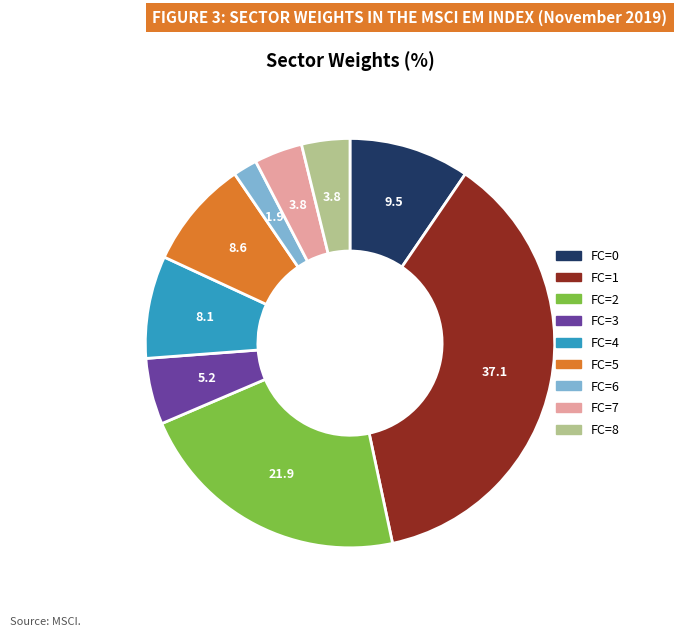

Does any single category account for the majority?

No